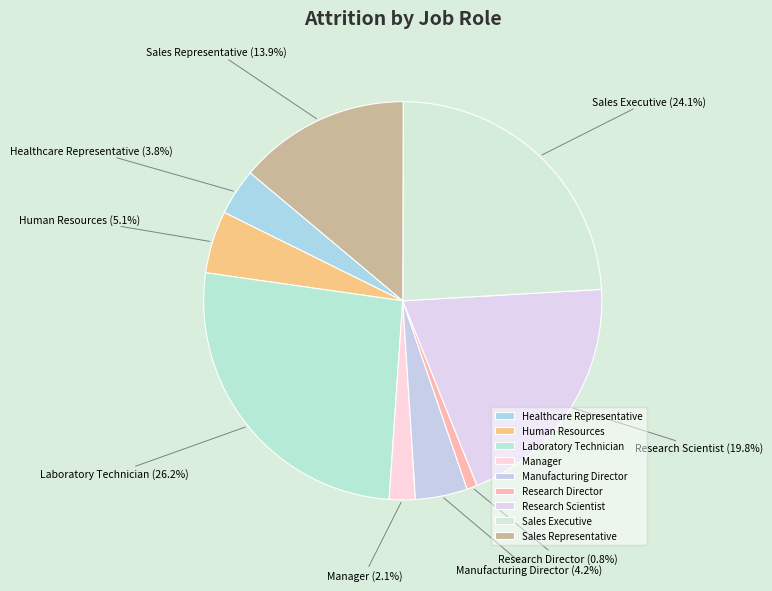

To the nearest percent, what is the combined percentage of Manufacturing Director and Research Director?

5%